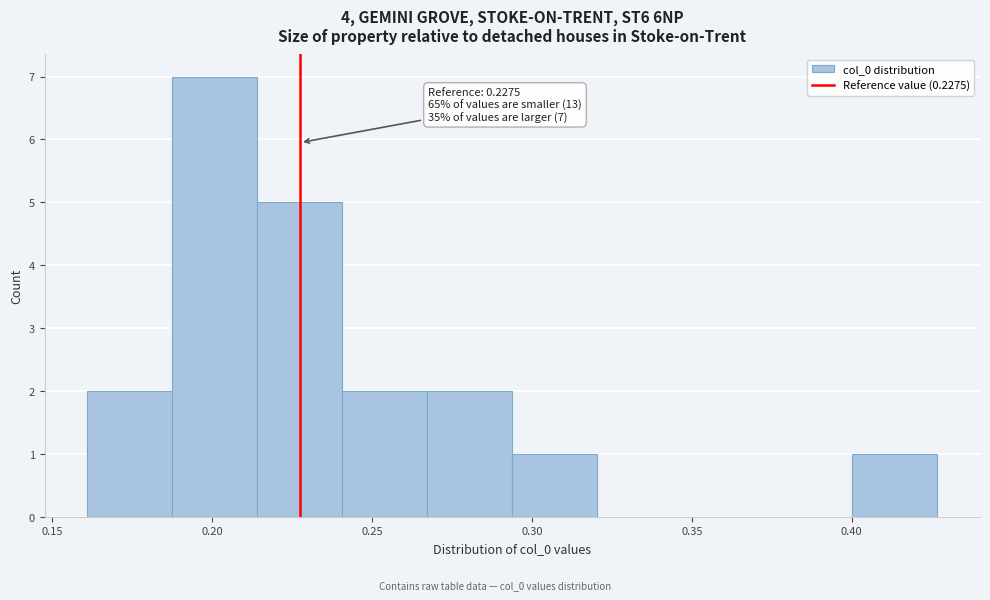

Over which range of the x-axis is the bar tallest?

0.185 to 0.215